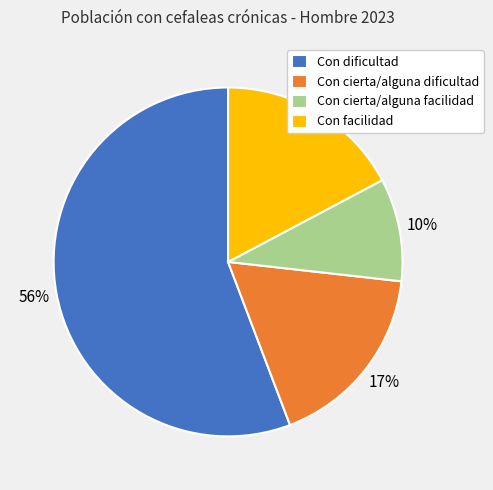

To the nearest percent, what is the average slice percentage?

25%